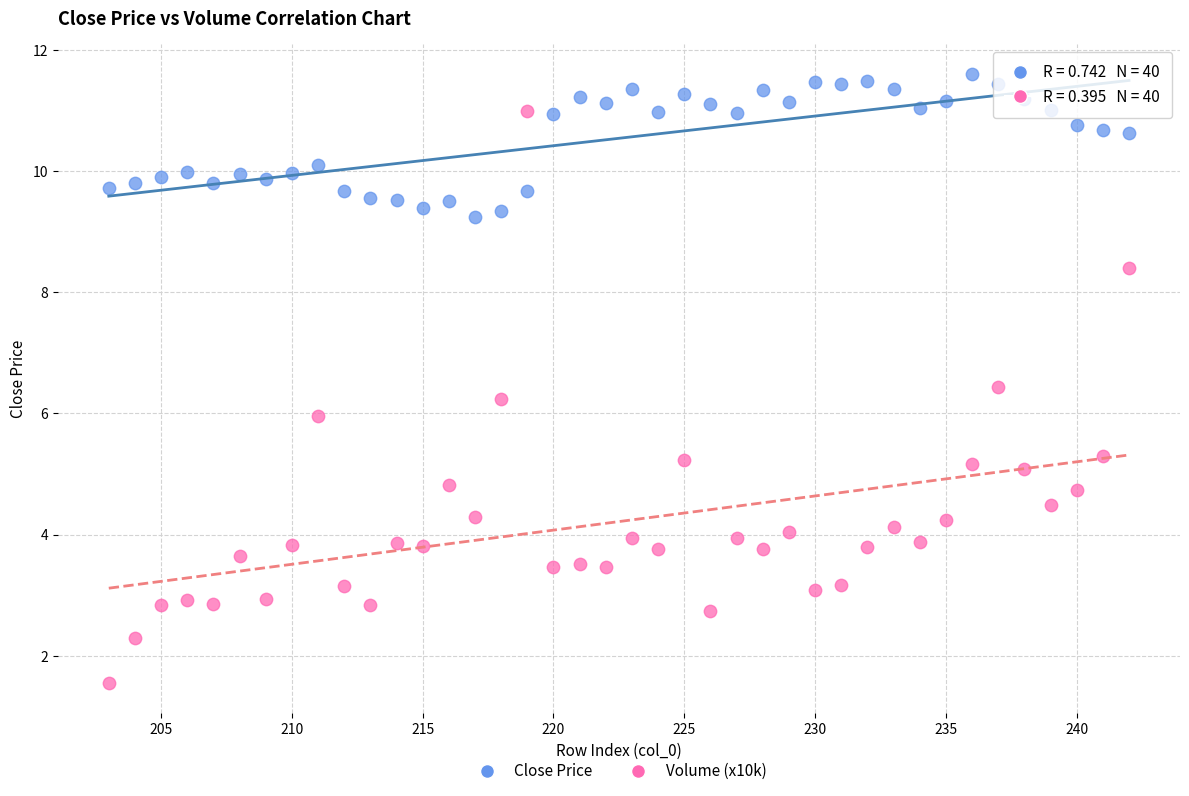

Which series contains the highest Y value?

Close Price